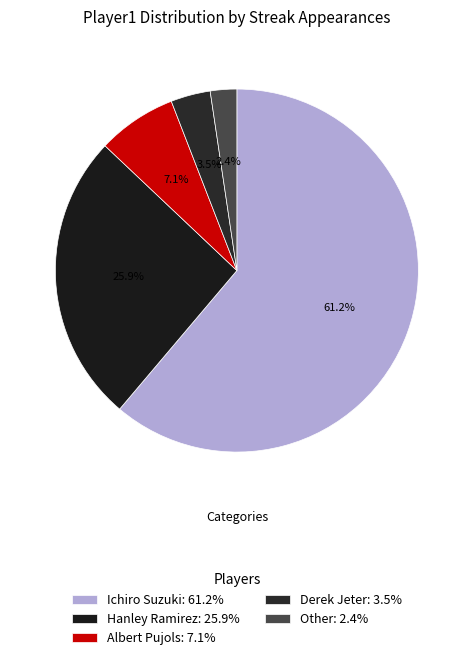

To the nearest percent, what is the difference between the largest and smallest slice percentages?

59%